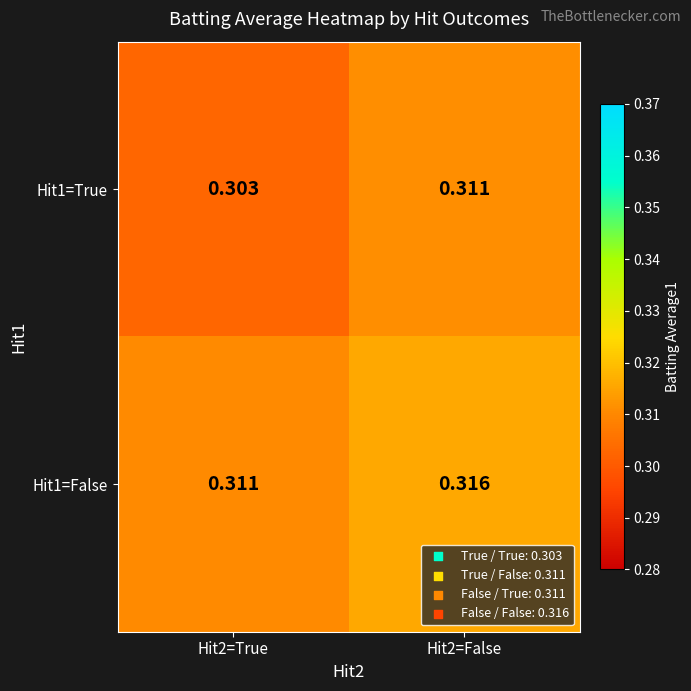

List the series in order of their overall mean, highest first.

Hit1=False, Hit1=True